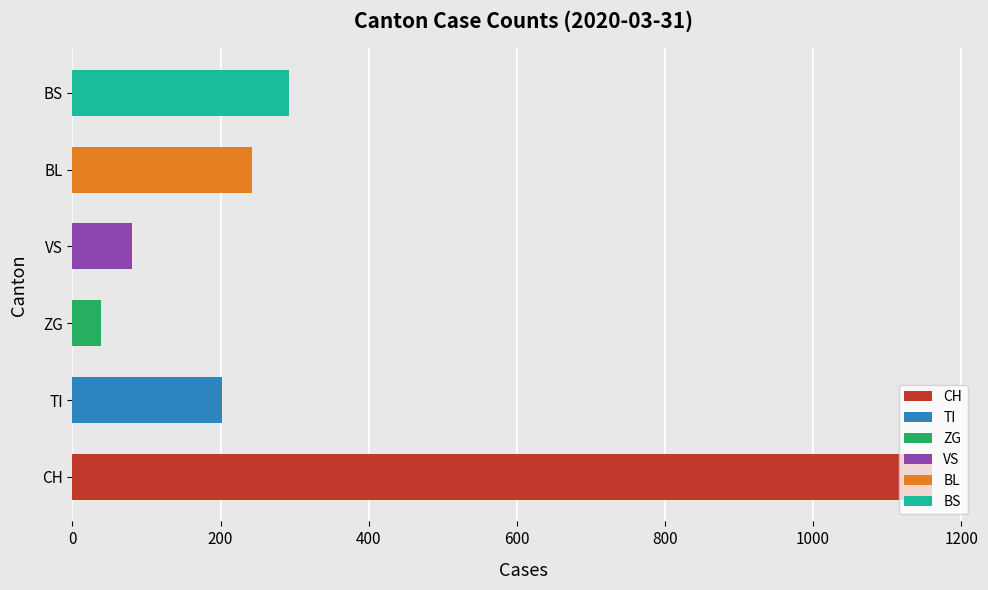

At which label is the value closest to 599?

BS